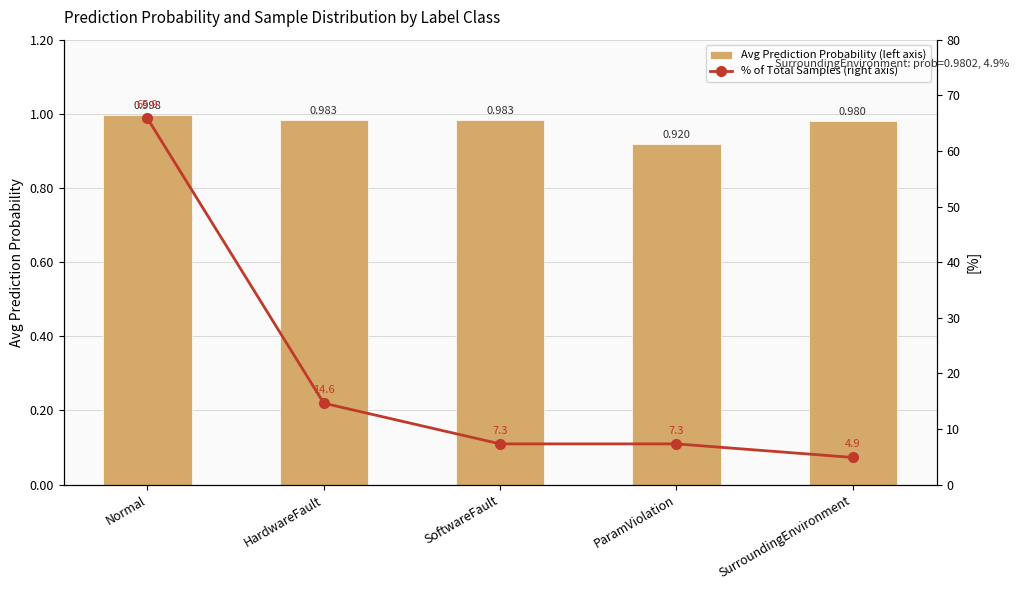

Is it true that % of Total Samples (right axis) equals 8.7 at SurroundingEnvironment?

False